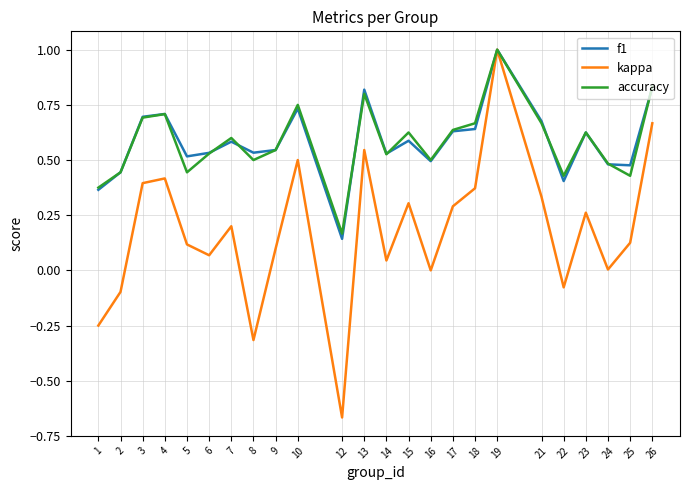

Between 3 and 25, which series saw the biggest shift?

kappa